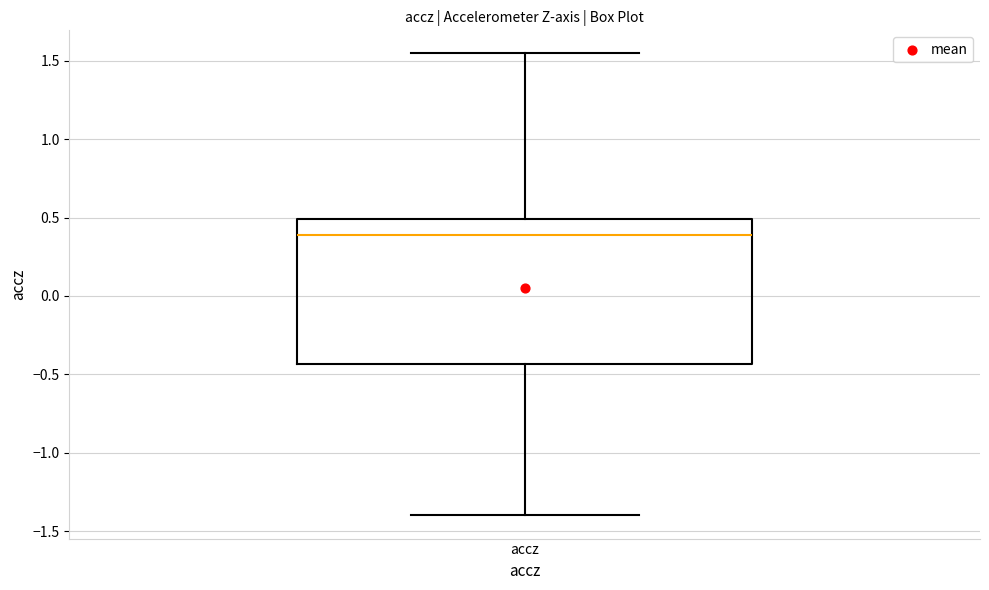

Transcribe this box plot: give where the median line is, the range the box spans, and where the two whiskers end, as read against the y-axis. The values are not printed on the chart, so give them approximately, as read against the axis.

median 0.40, box -0.45 to 0.50, whiskers -1.40 to 1.55